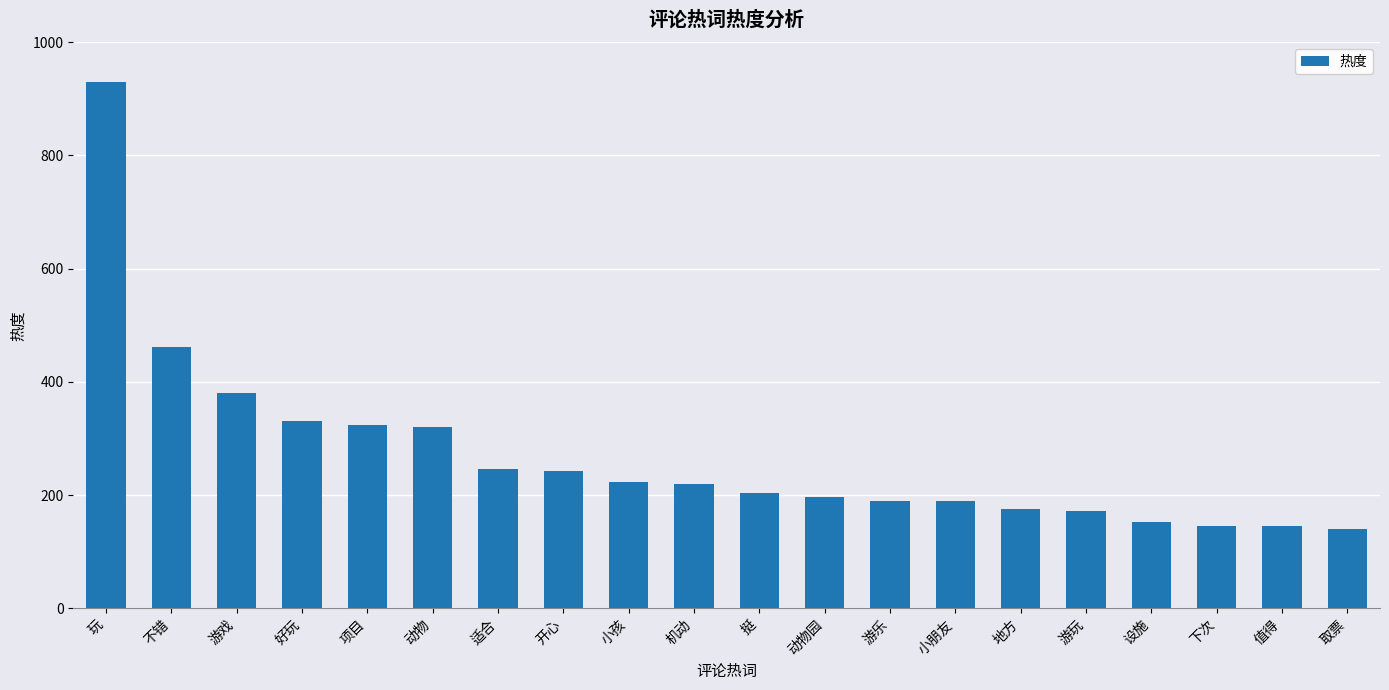

At which label is the value closest to 535?

不错